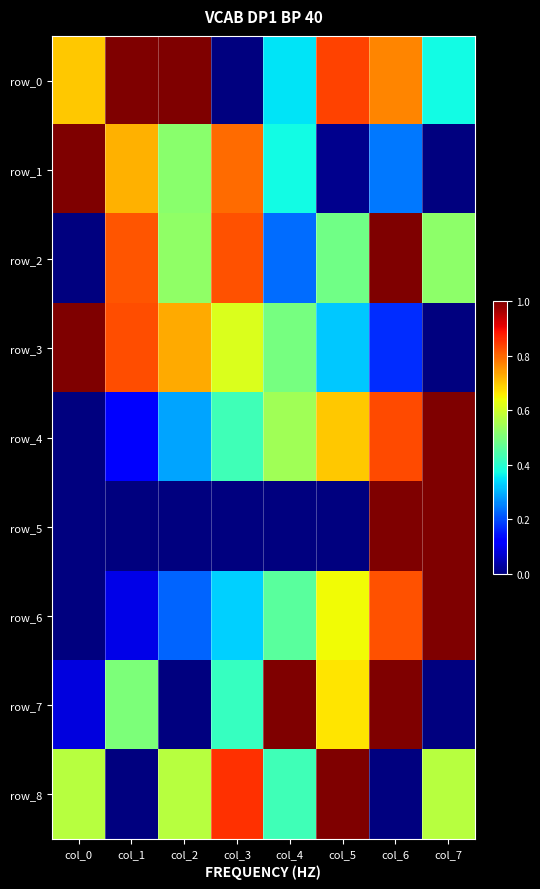

Reading left to right, extract all data points from this chart.

row_0: col_0=0.7	col_1=1.0	col_2=1.0	col_3=0.0	col_4=0.3	col_5=0.8	col_6=0.8	col_7=0.4
row_1: col_0=1.0	col_1=0.7	col_2=0.5	col_3=0.8	col_4=0.4	col_5=0.0	col_6=0.2	col_7=0.0
row_2: col_0=0.0	col_1=0.8	col_2=0.5	col_3=0.8	col_4=0.2	col_5=0.5	col_6=1.0	col_7=0.5
row_3: col_0=1.0	col_1=0.8	col_2=0.7	col_3=0.6	col_4=0.5	col_5=0.3	col_6=0.2	col_7=0.0
row_4: col_0=0.0	col_1=0.1	col_2=0.3	col_3=0.4	col_4=0.5	col_5=0.7	col_6=0.8	col_7=1.0
row_5: col_0=0.0	col_1=0.0	col_2=0.0	col_3=0.0	col_4=0.0	col_5=0.0	col_6=1.0	col_7=1.0
row_6: col_0=0.0	col_1=0.1	col_2=0.2	col_3=0.3	col_4=0.5	col_5=0.6	col_6=0.8	col_7=1.0
row_7: col_0=0.1	col_1=0.5	col_2=0.0	col_3=0.4	col_4=1.0	col_5=0.7	col_6=1.0	col_7=0.0
row_8: col_0=0.6	col_1=0.0	col_2=0.6	col_3=0.9	col_4=0.4	col_5=1.0	col_6=0.0	col_7=0.6